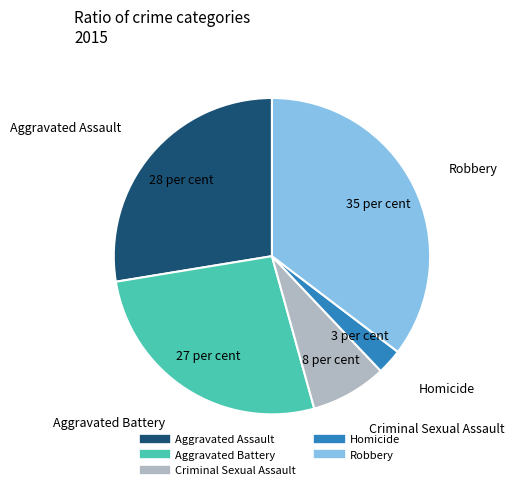

True or false: Criminal Sexual Assault accounts for 8% of the total.

True